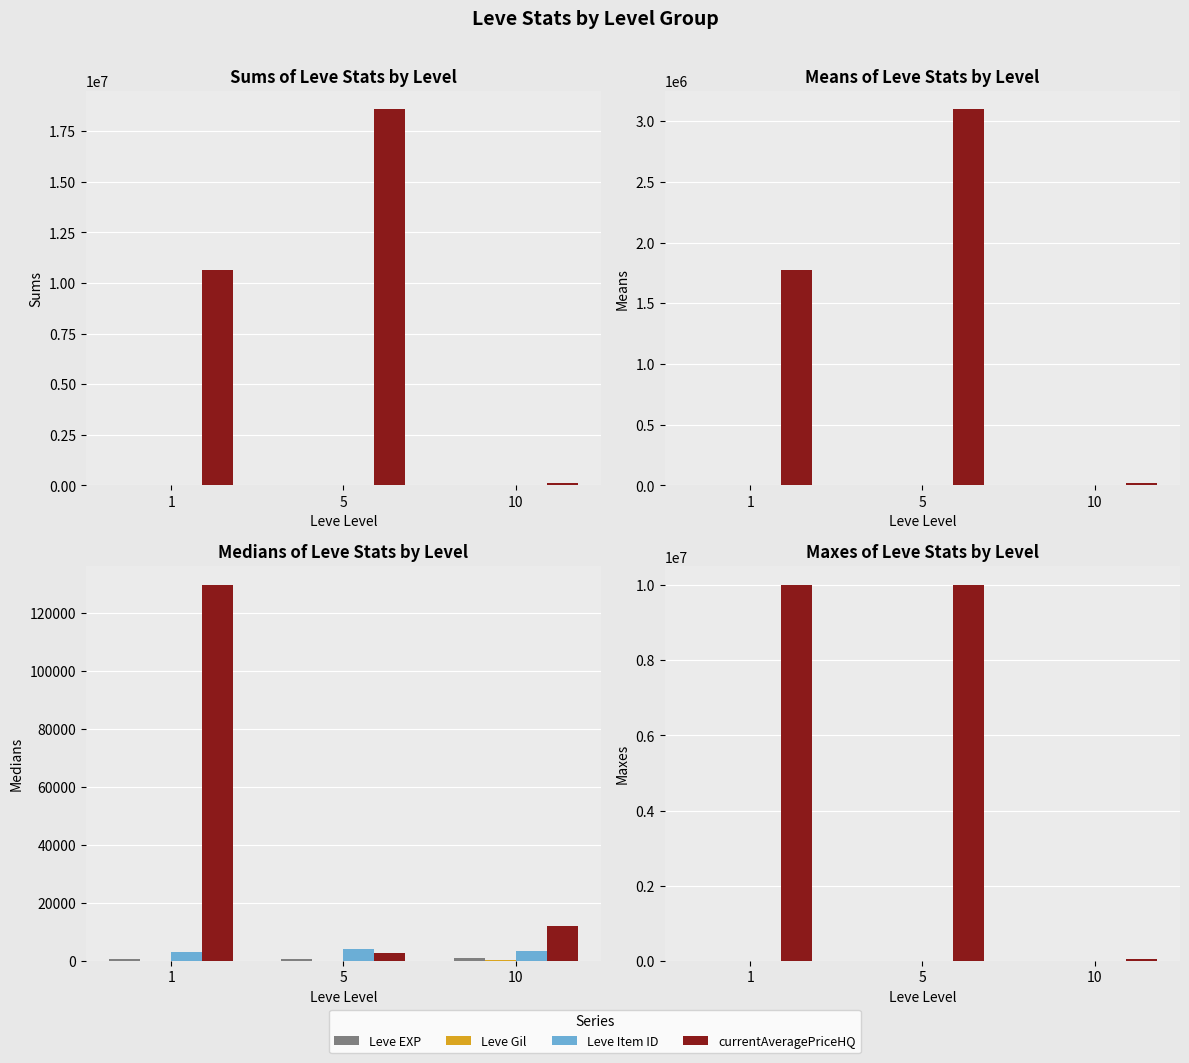

What is the value of the Leve Gil bar at the 3rd from the left?

293